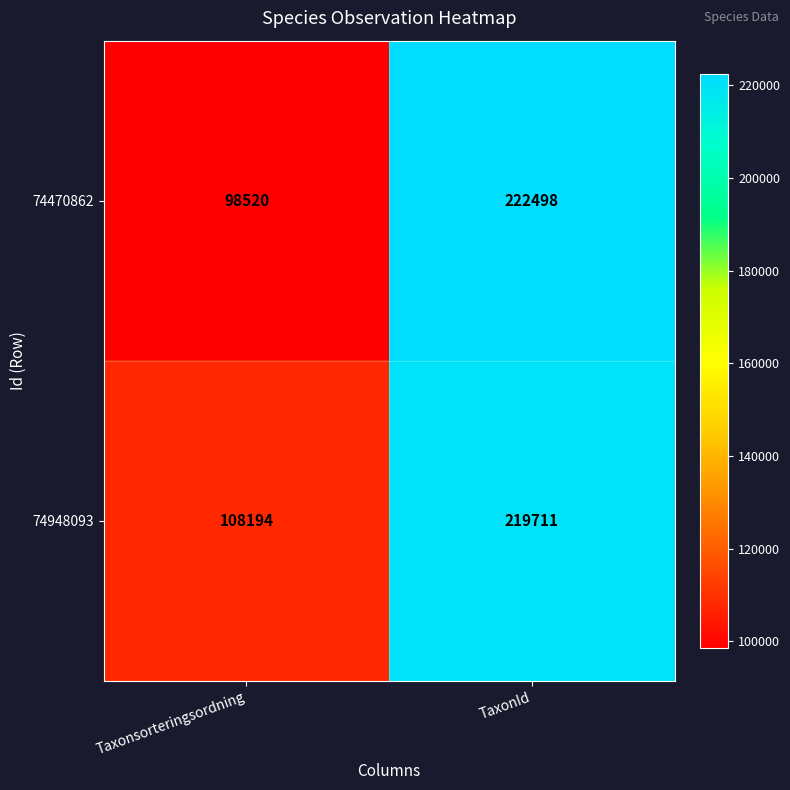

Is it true that 74948093 equals 154809 at Taxonsorteringsordning?

False